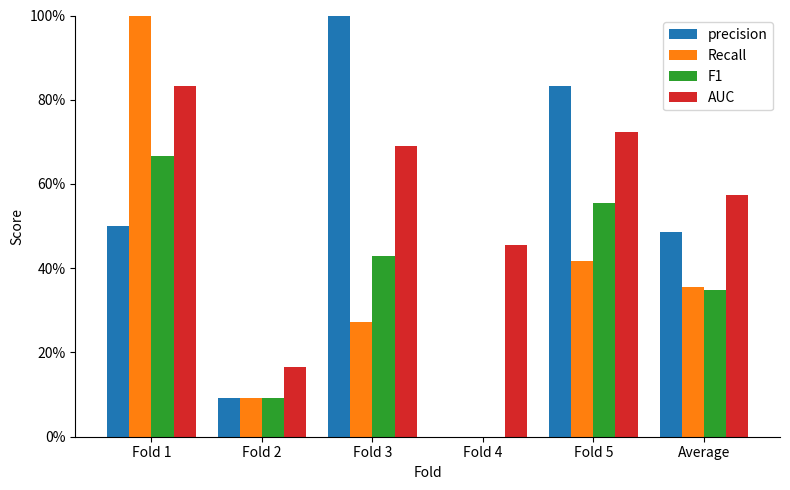

What is the sum of all Recall values?

2.1